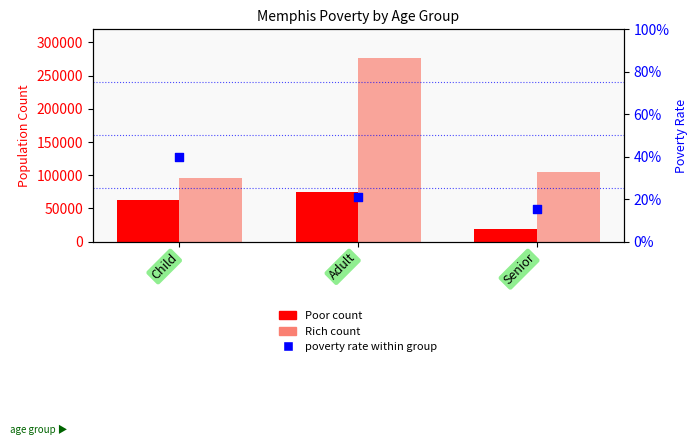

Is the value of Poor count at Child greater than the value of Rich count at Child?

No